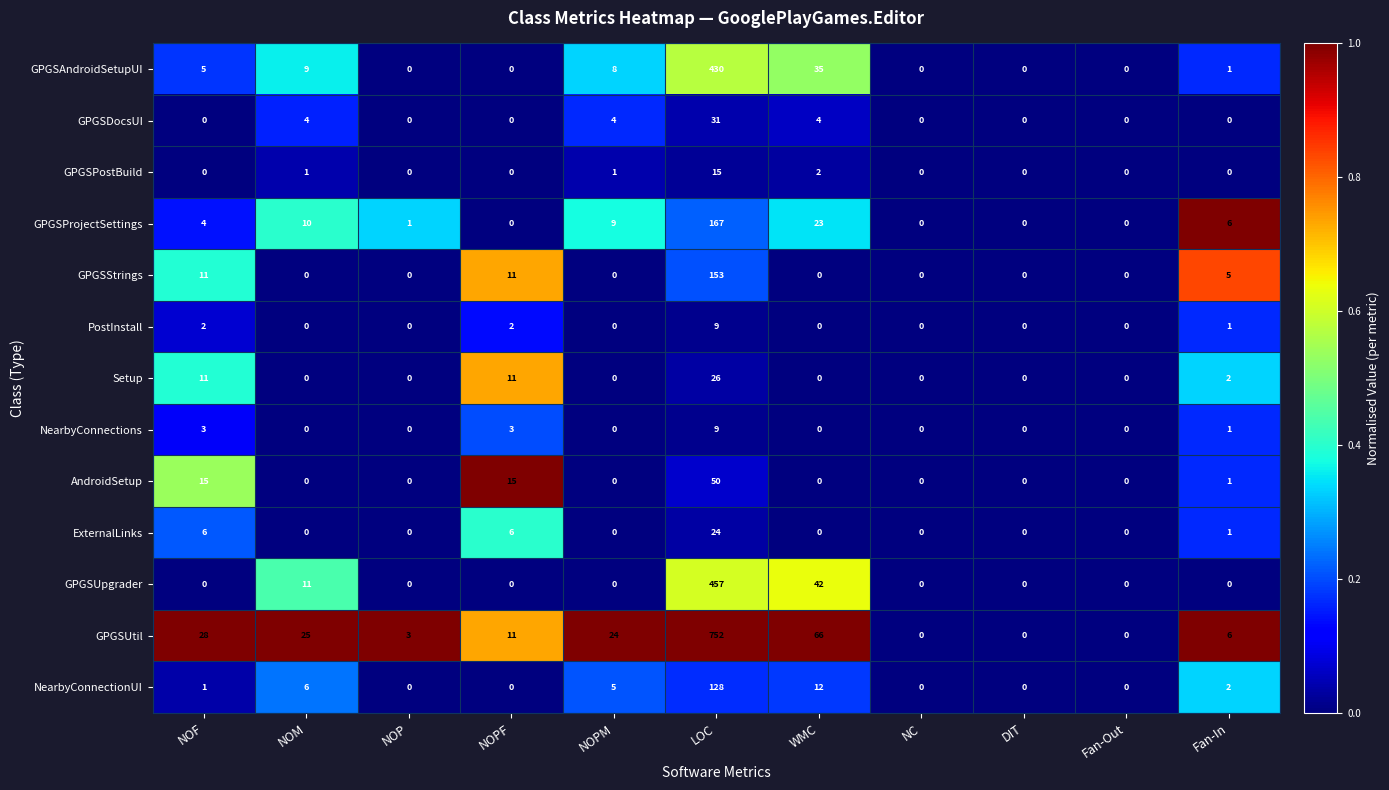

How many distinct data groups are displayed?

13